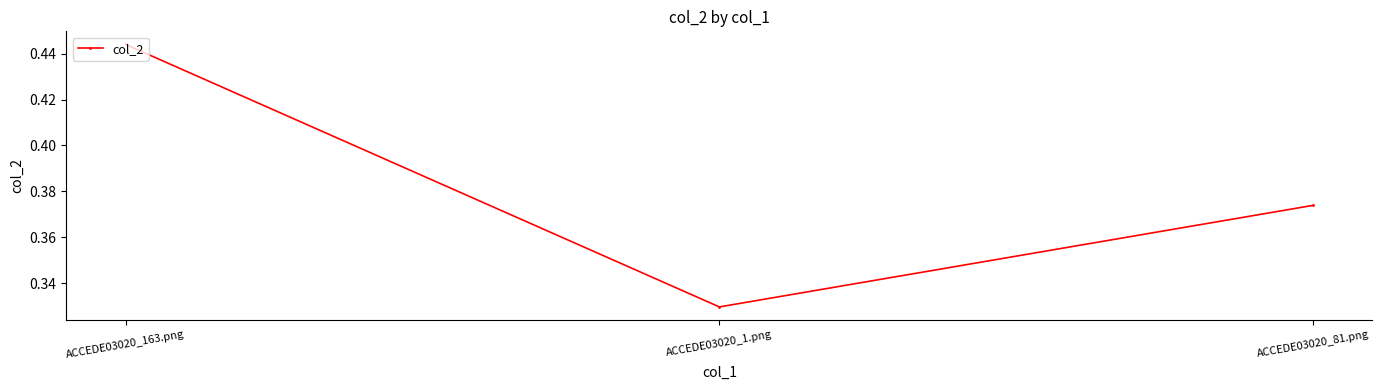

Which label corresponds to the smallest value in the chart?

ACCEDE03020_1.png